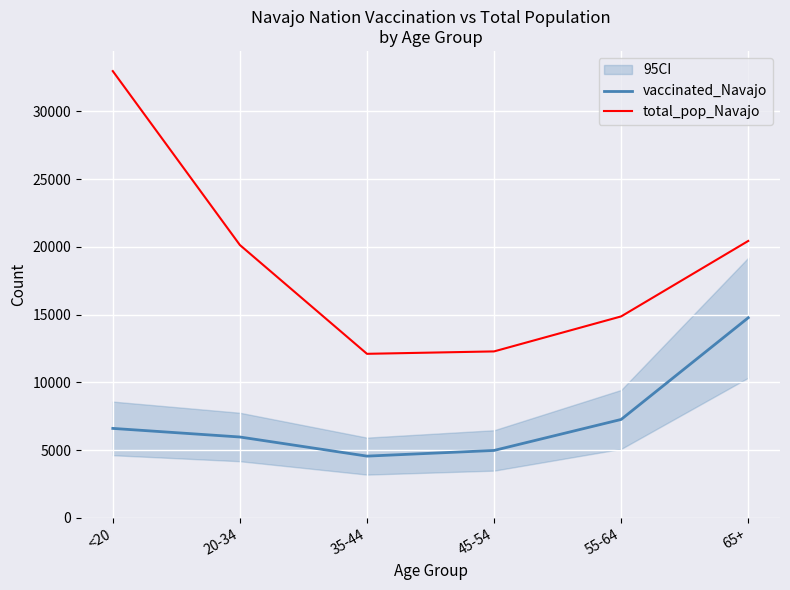

What are all the series names shown in the legend?

vaccinated_Navajo, total_pop_Navajo